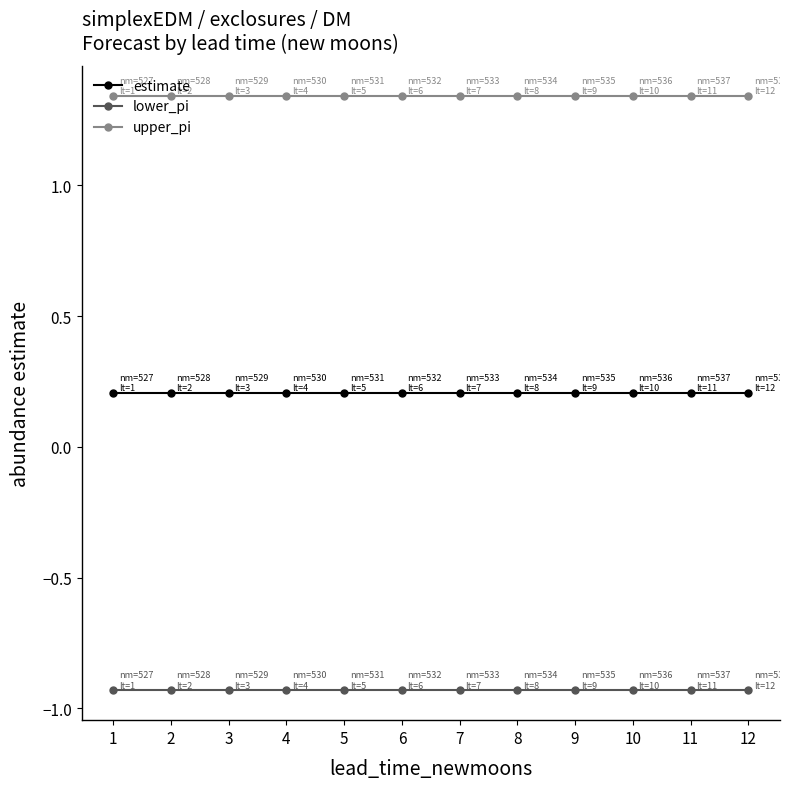

What is the difference between the highest and lowest values at 12?

2.3